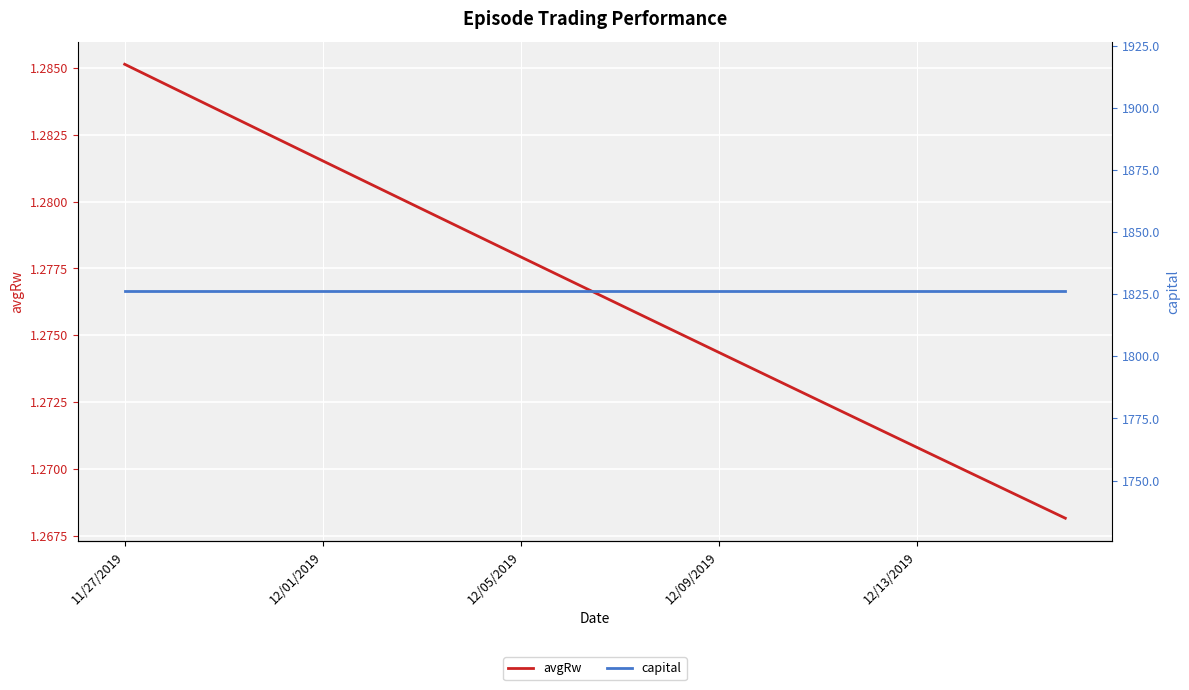

Rank the series by their maximum value, from highest to lowest.

capital, avgRw